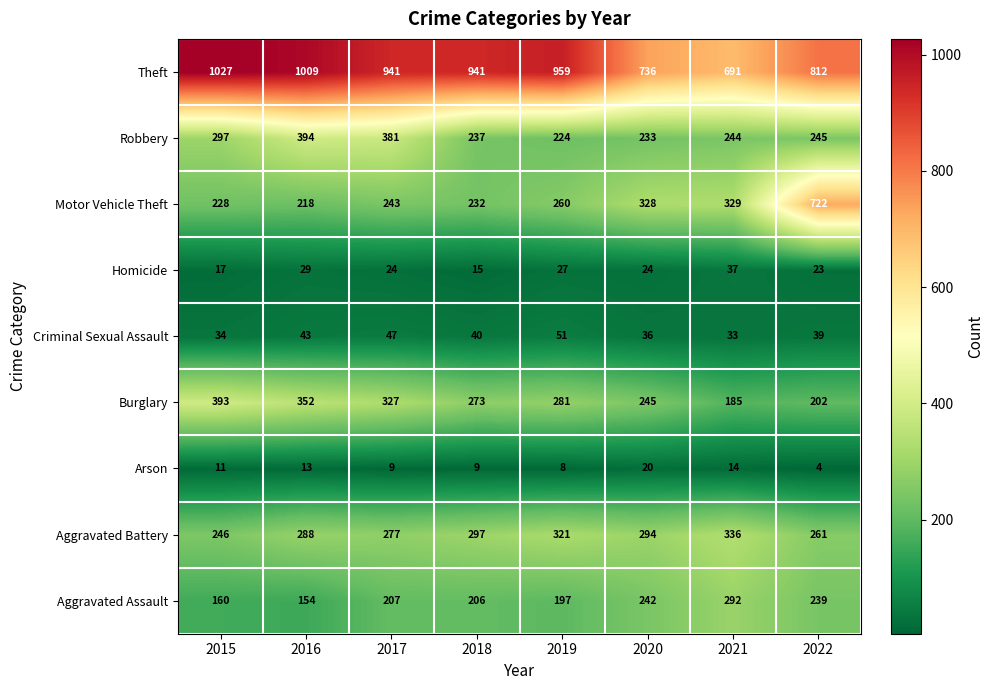

Which series has the largest range (max minus min)?

Motor Vehicle Theft